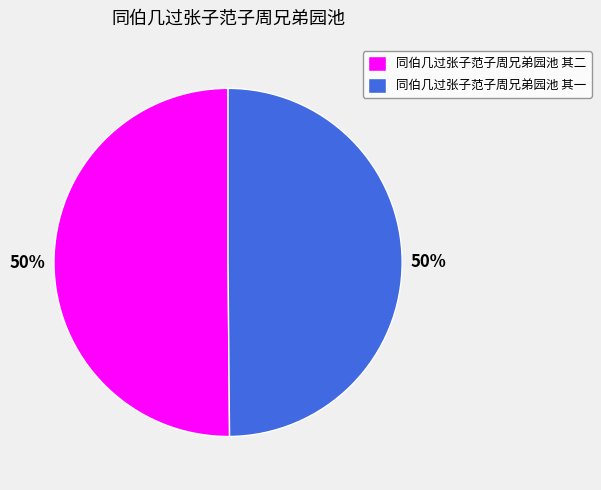

What percentage is the 同伯几过张子范子周兄弟园池 其一 slice, to the nearest percent?

50%